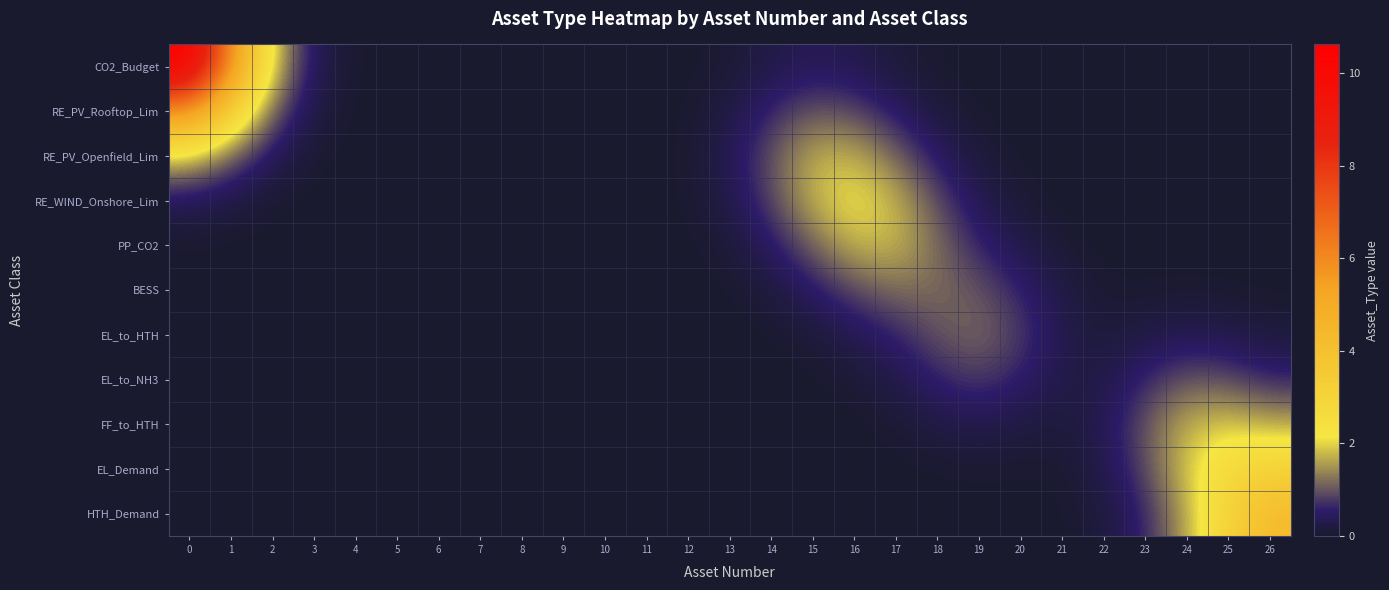

Which has a higher value, 21 or 20?

20